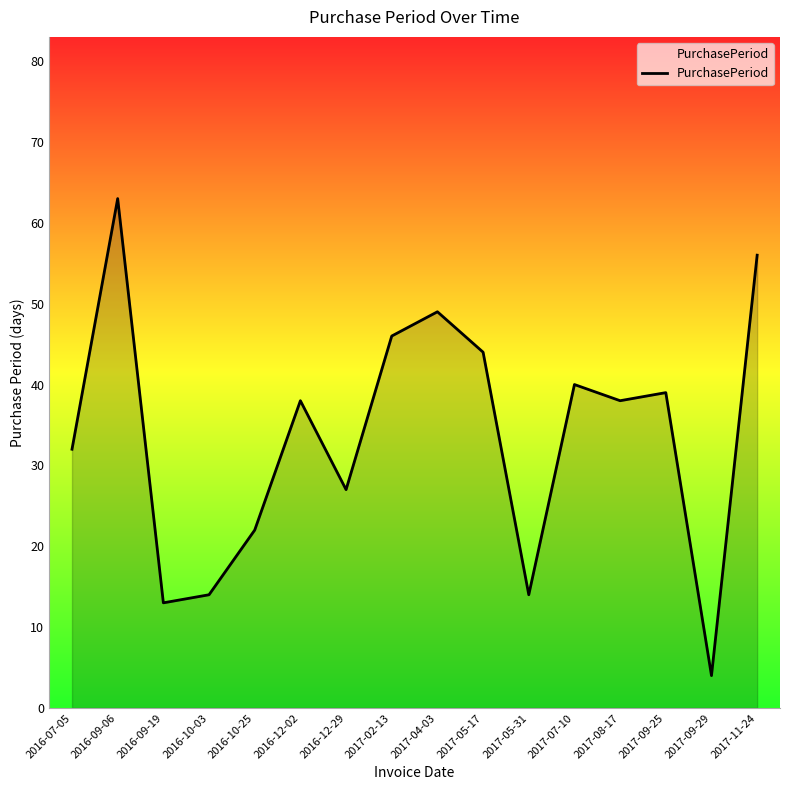

What is the change in value from 2016-12-29 to 2017-11-24?

+29